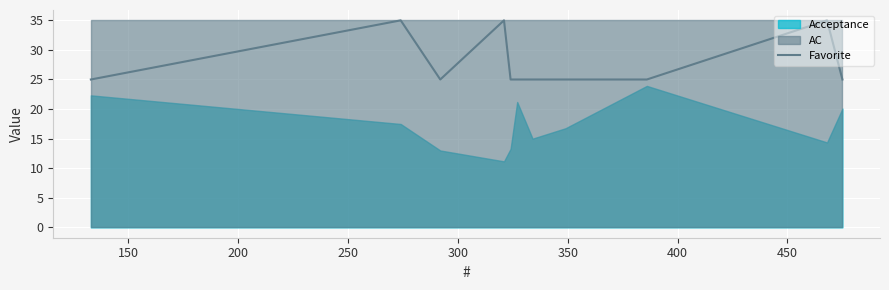

What is the lowest value of the Favorite series?

25